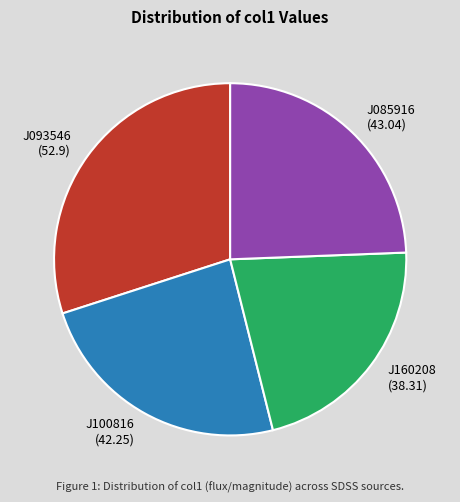

Is there any slice that represents more than half of the pie?

No